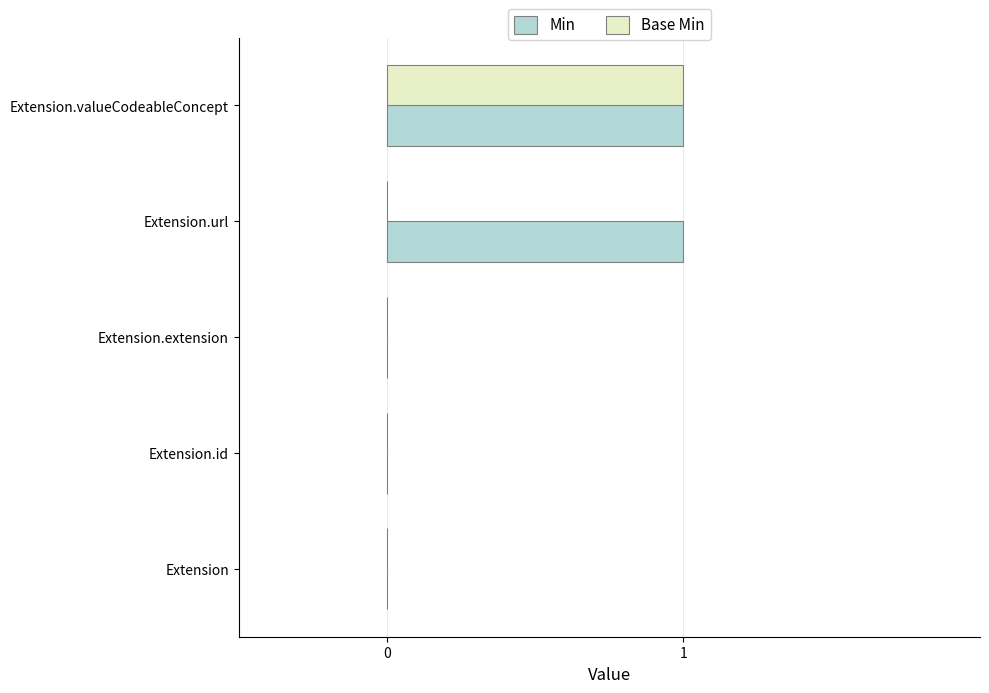

At which category is the sum across all series the highest?

Extension.valueCodeableConcept